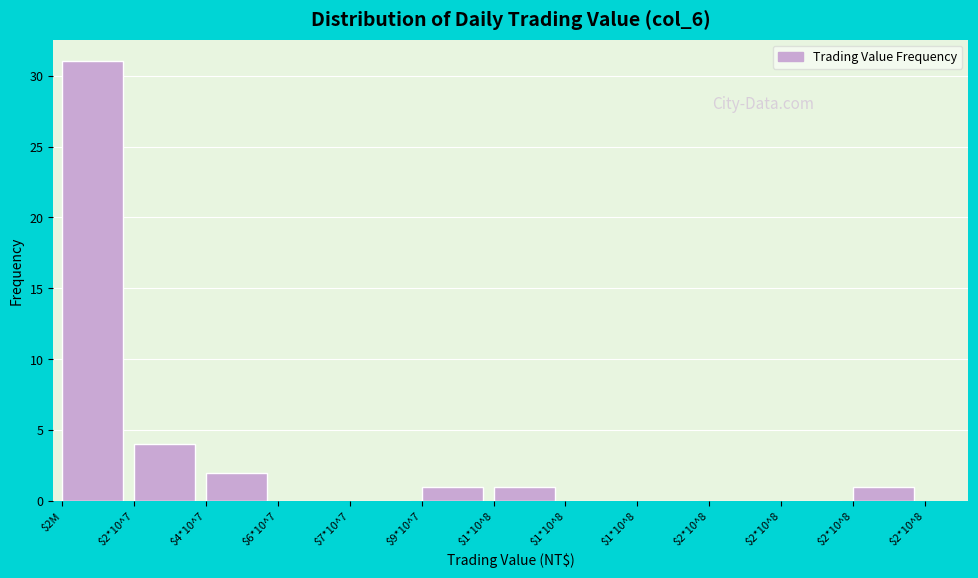

How many data points does each series have?

12